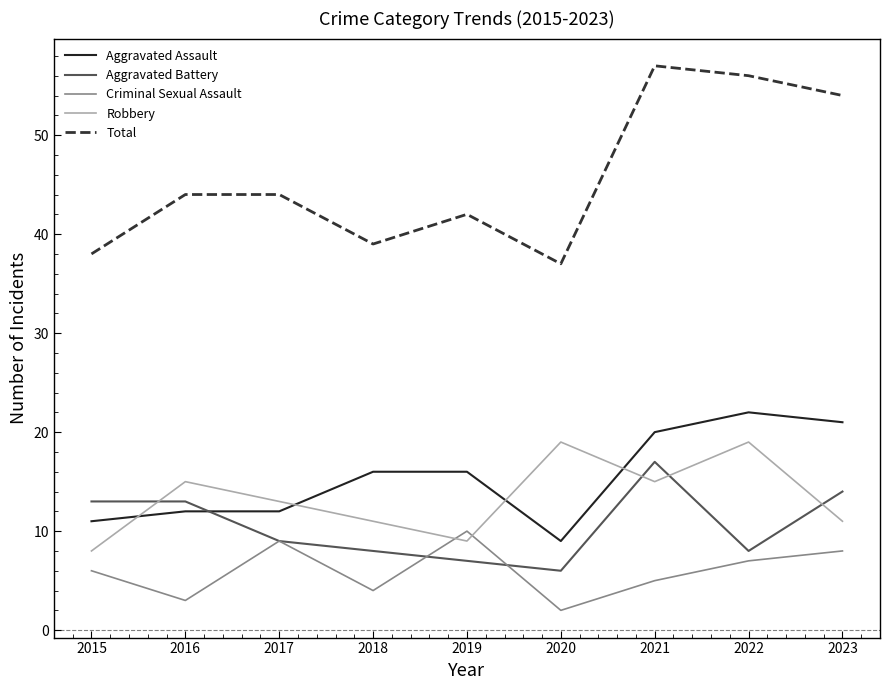

Reading left to right, transcribe all the data shown in this chart.

Aggravated Assault: 2015=11	2016=12	2017=12	2018=16	2019=16	2020=9	2021=20	2022=22	2023=21
Aggravated Battery: 2015=13	2016=13	2017=9	2018=8	2019=7	2020=6	2021=17	2022=8	2023=14
Criminal Sexual Assault: 2015=6	2016=3	2017=9	2018=4	2019=10	2020=2	2021=5	2022=7	2023=8
Robbery: 2015=8	2016=15	2017=13	2018=11	2019=9	2020=19	2021=15	2022=19	2023=11
Total: 2015=38	2016=44	2017=44	2018=39	2019=42	2020=37	2021=57	2022=56	2023=54